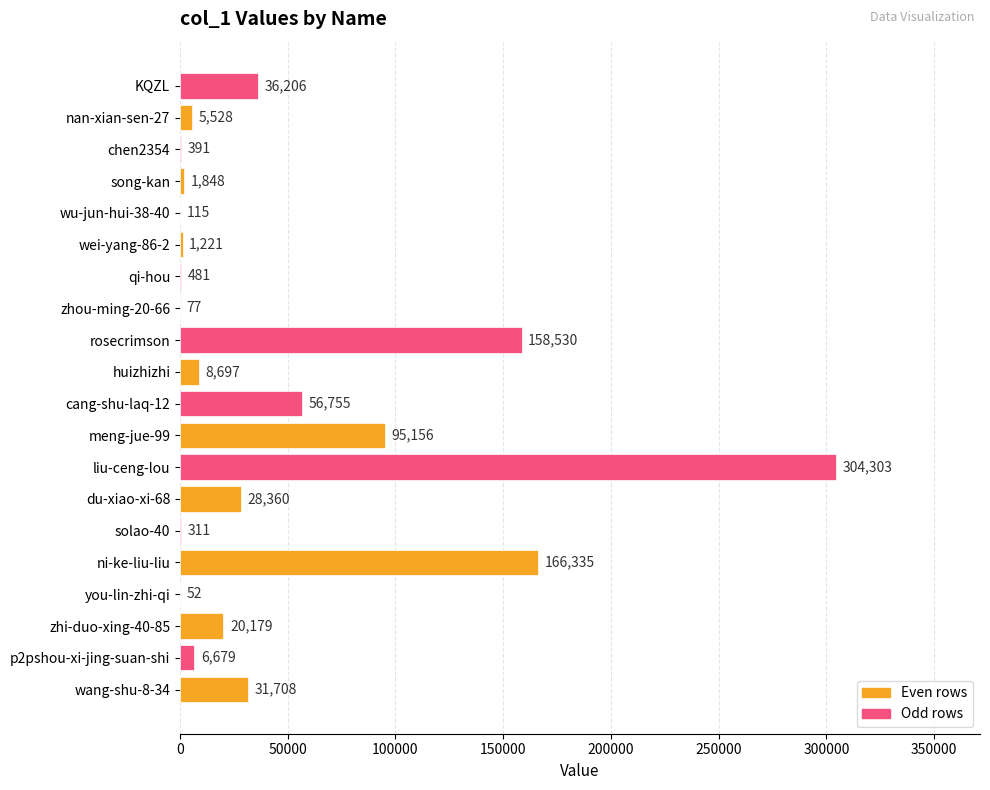

What is the sum of the values at KQZL and zhou-ming-20-66?

36283